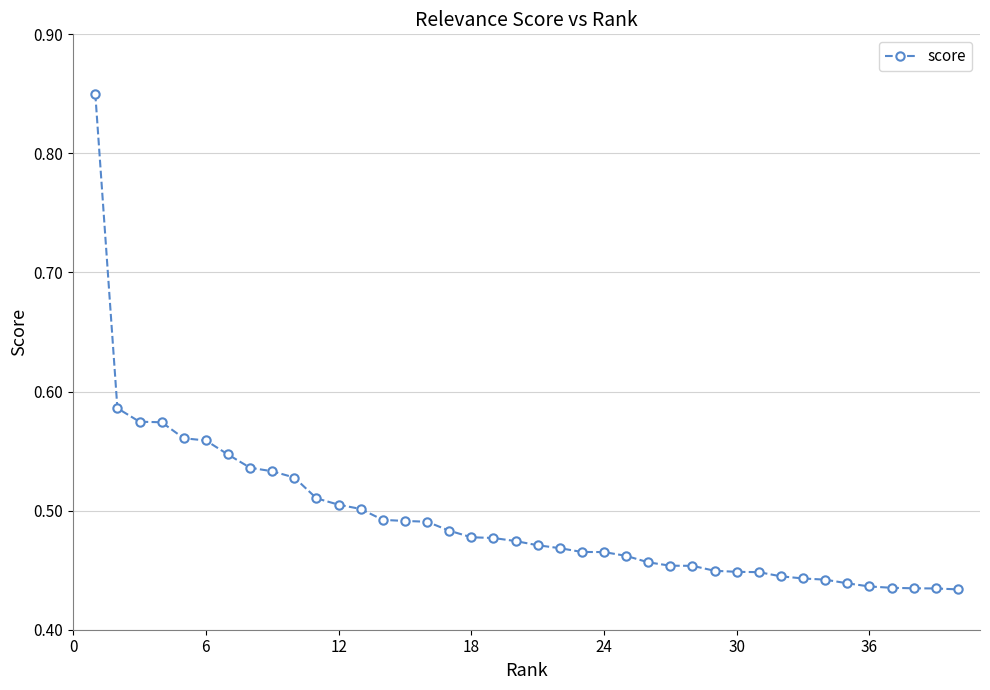

What is the sum of all values?

19.7